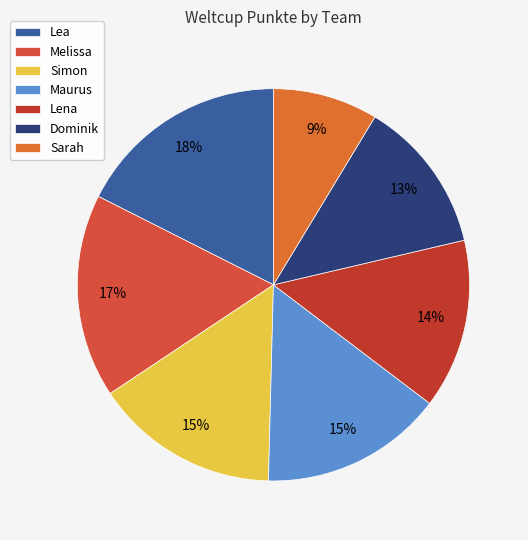

How many segments does this pie chart have?

7